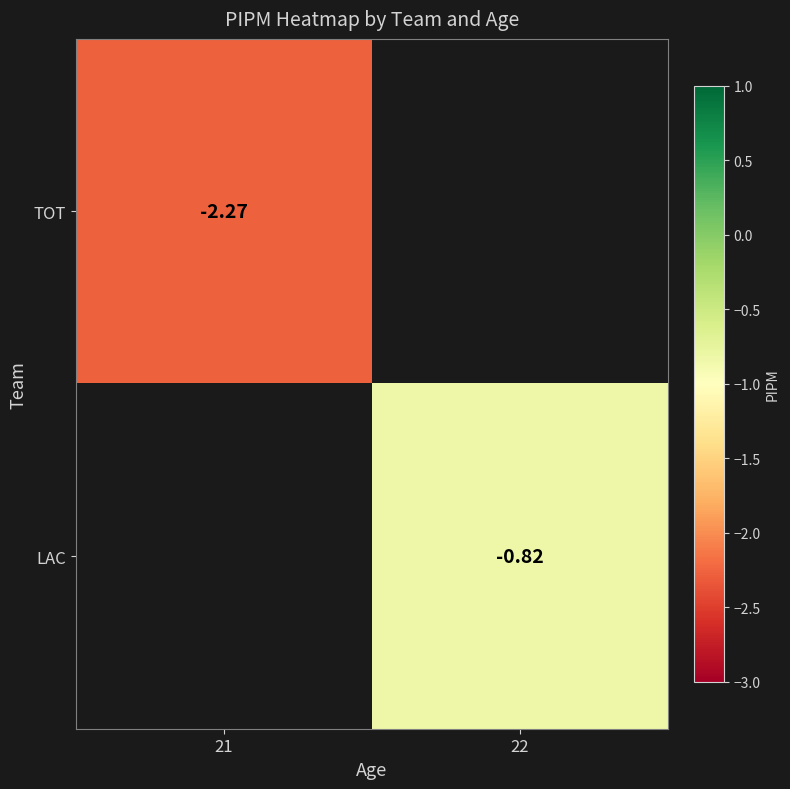

What is the maximum value shown in the chart?

-0.8